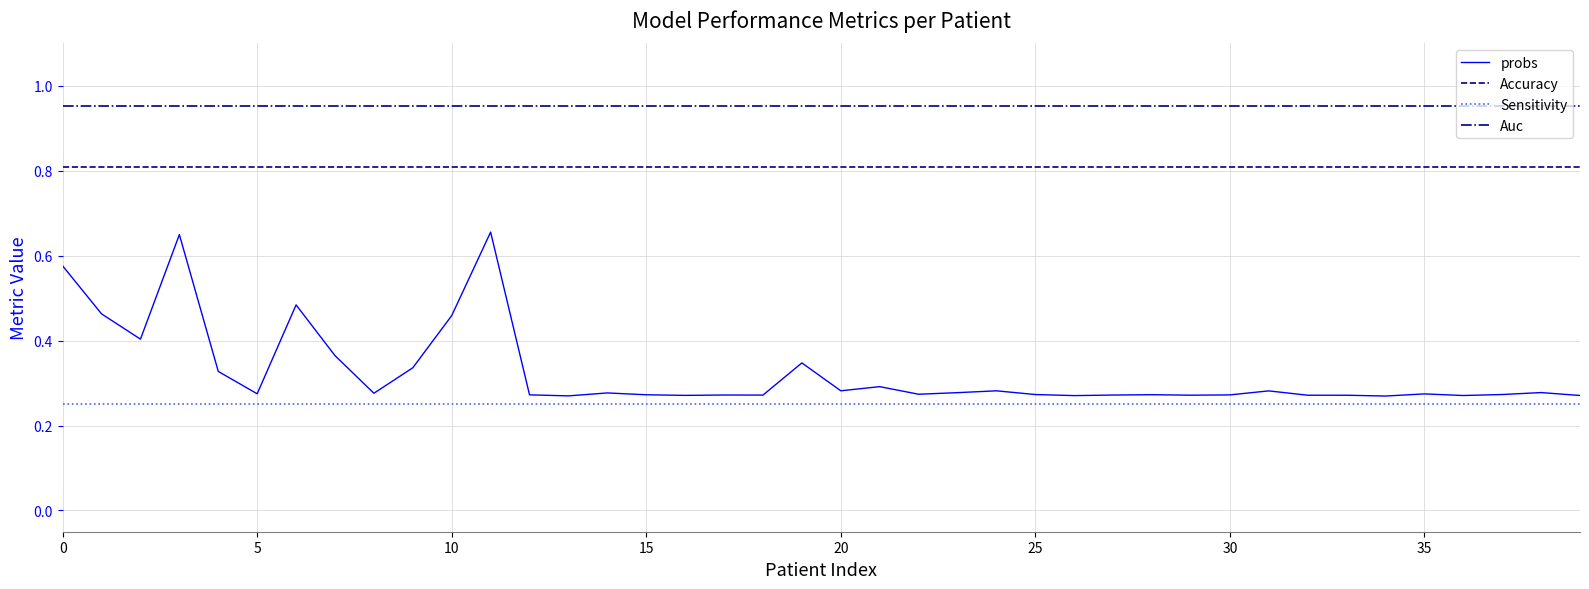

Which series has the widest spread of values?

probs